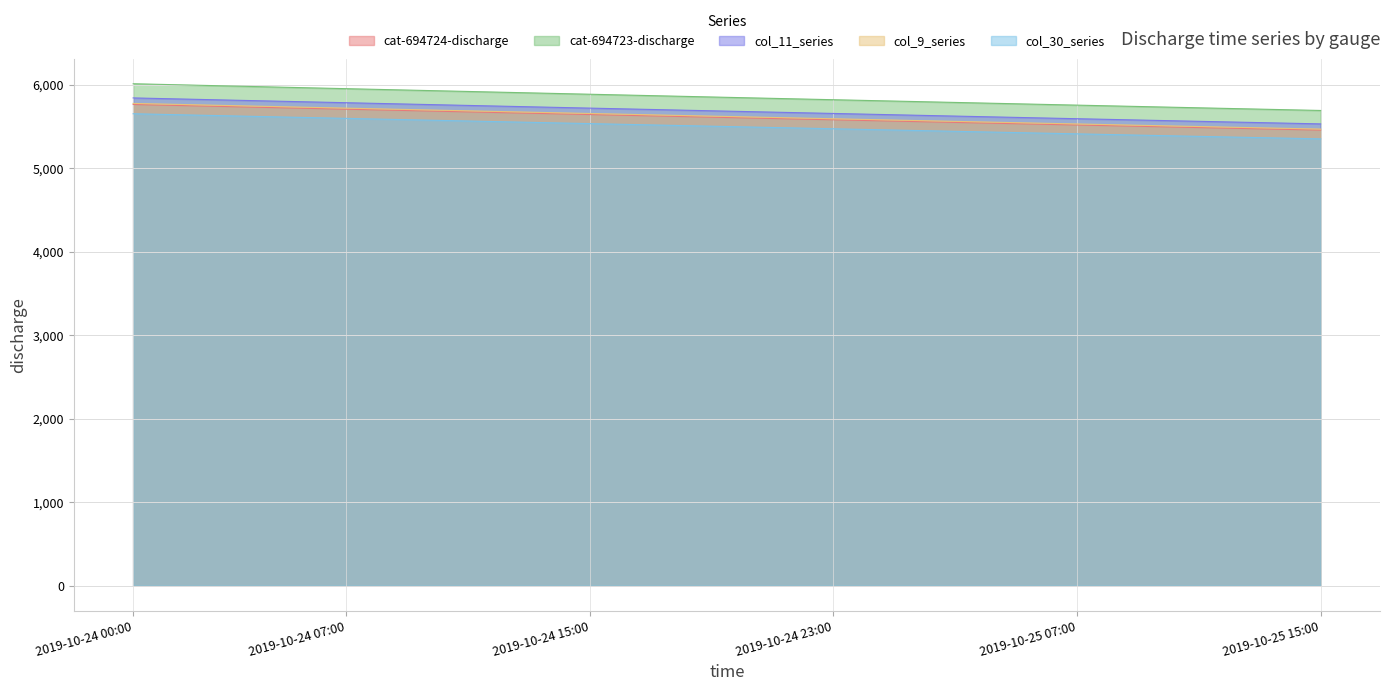

What position from the left is 2019-10-25 08:00?

33